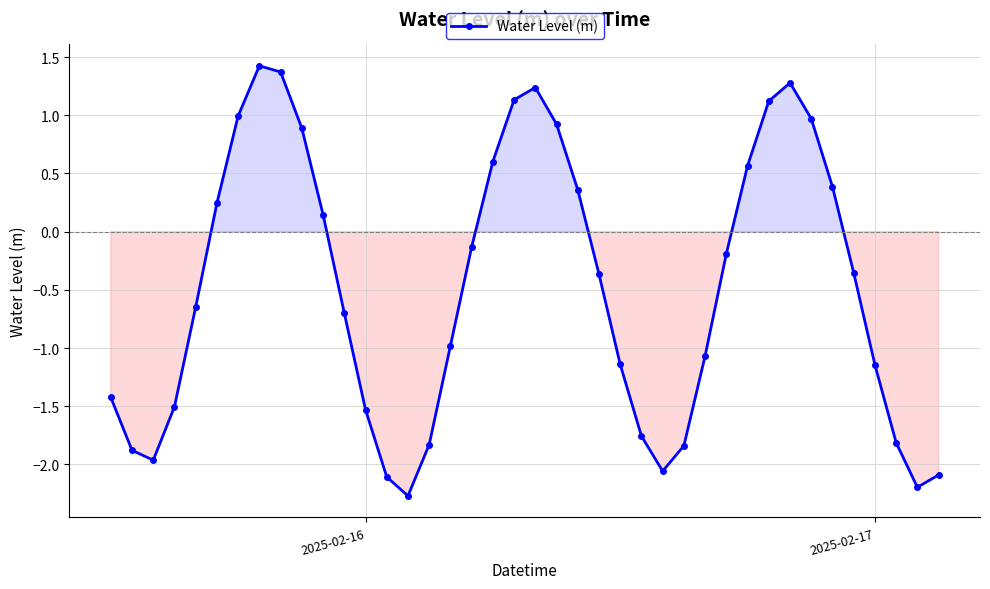

Does the chart display data point markers on the line(s)?

Yes